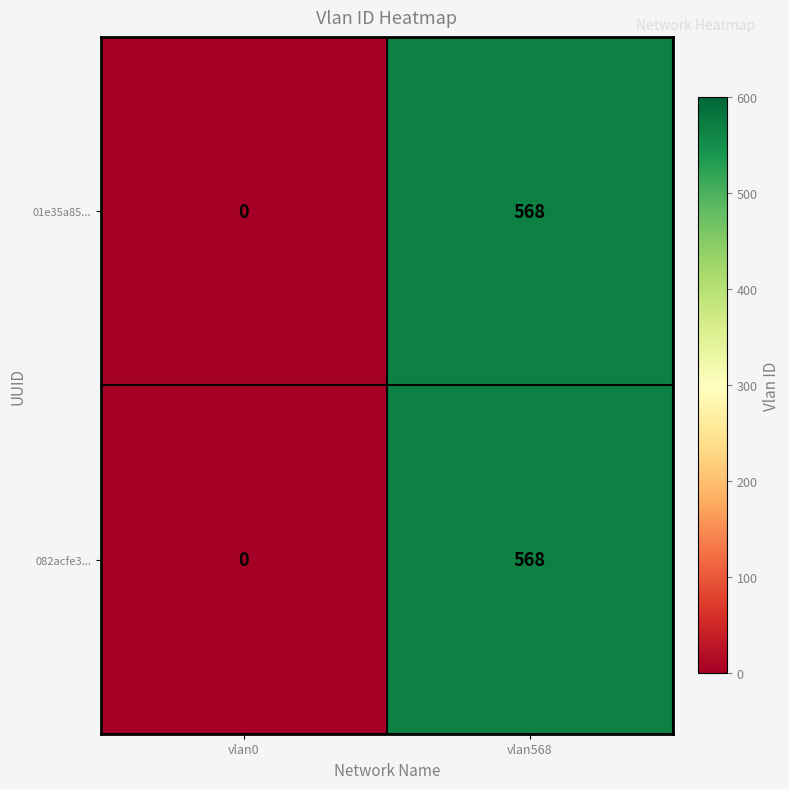

True or false: 01e35a85... has a value of 568 at vlan568.

True